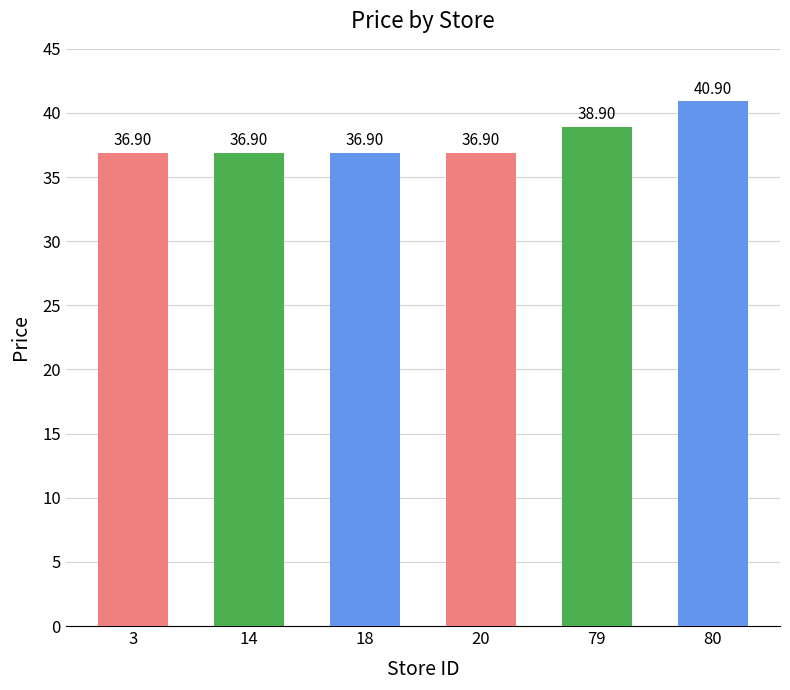

Approximately how many times larger is the value at 80 compared to 20?

1.1